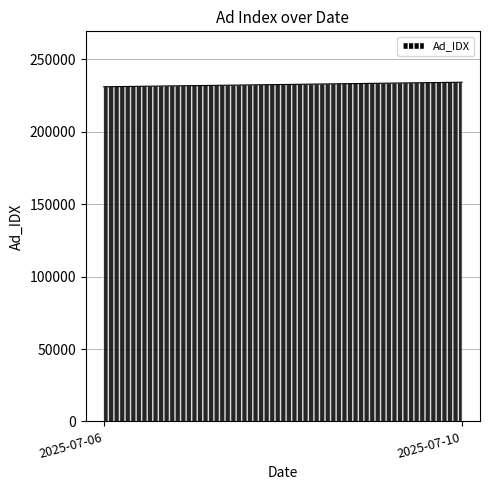

At which category does the chart reach its peak across all series?

2025-07-10